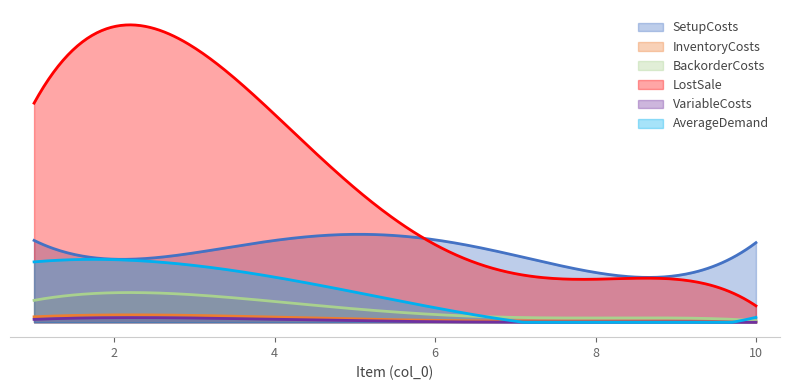

Does the chart display data point markers on the line(s)?

No